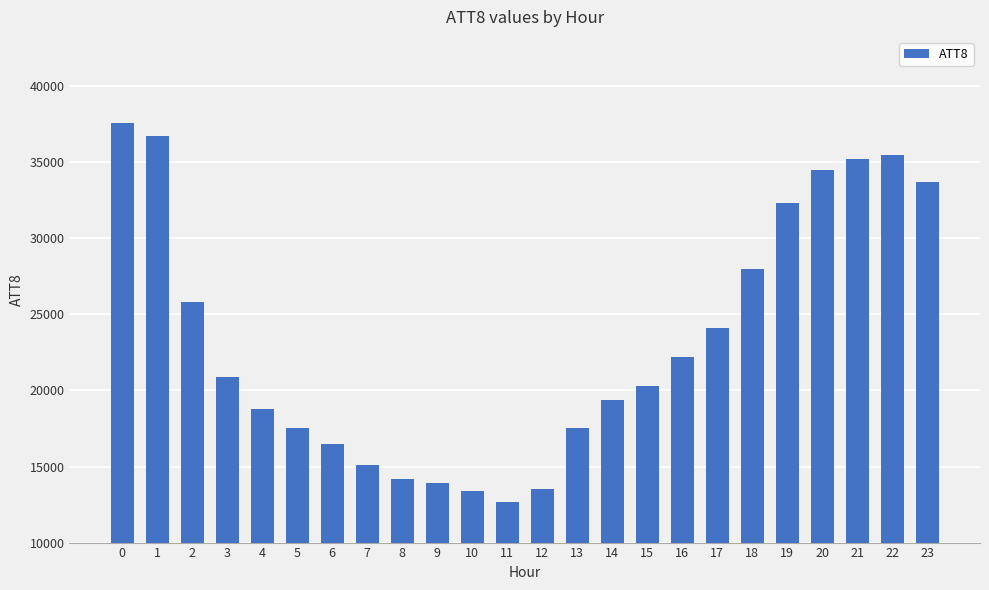

Read the value at 11, to the nearest 10.

12700